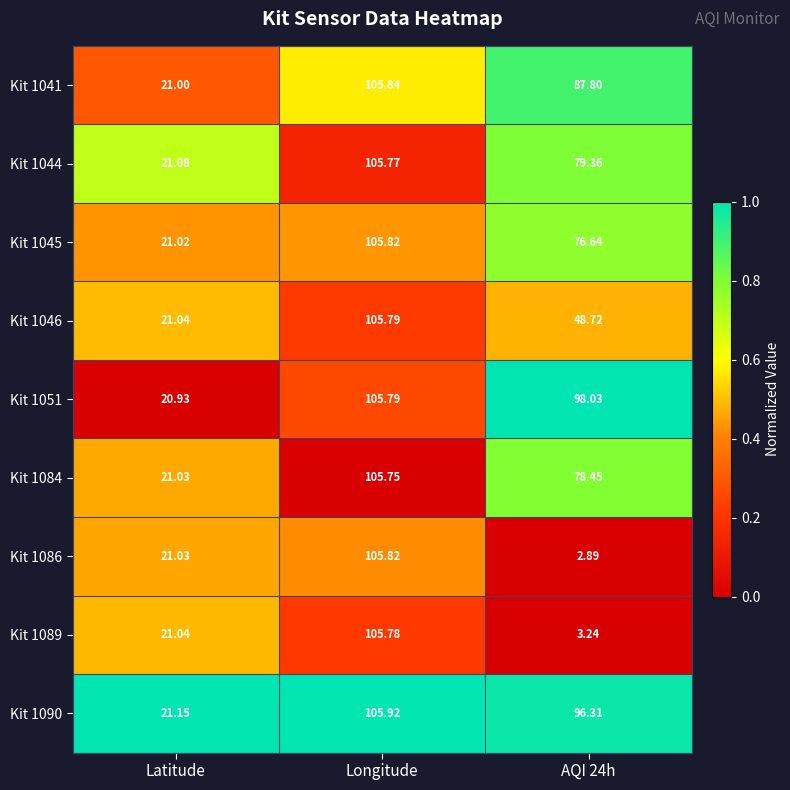

Where does the Kit 1046 series first go above 48?

Longitude